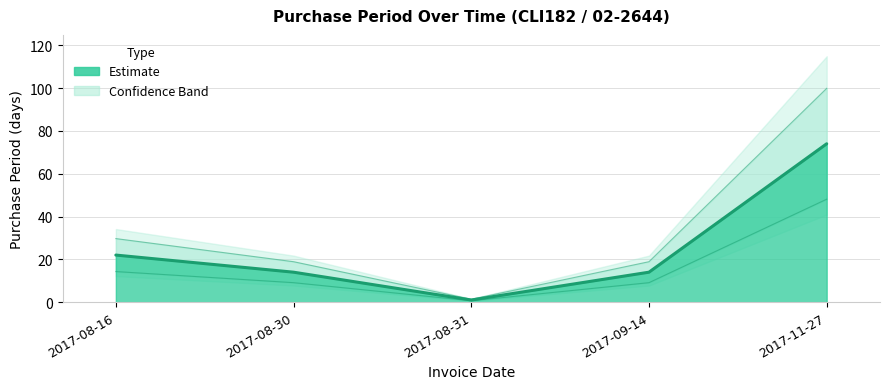

What position from the right is 2017-09-14?

2